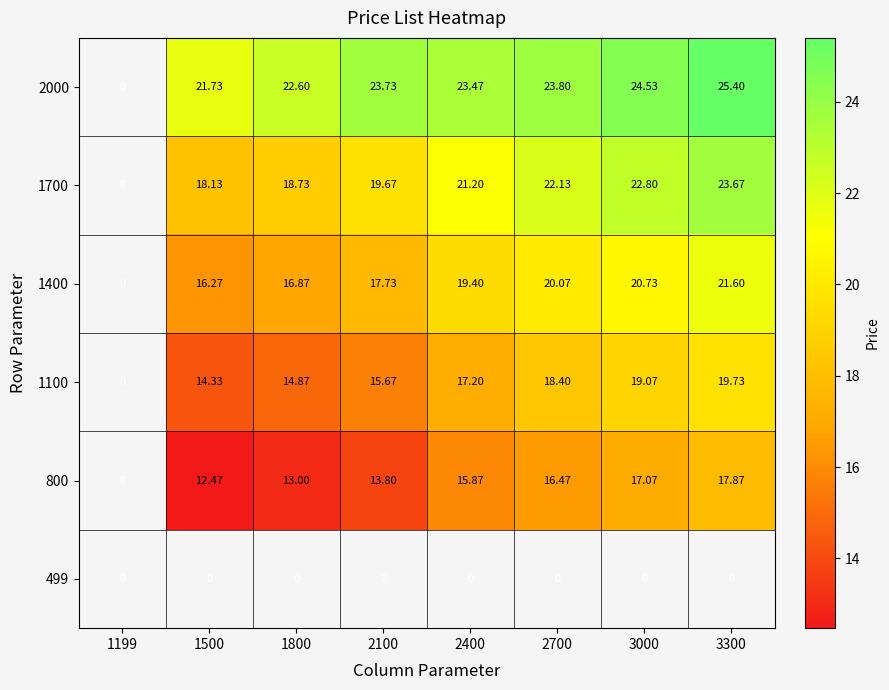

Is the value of 2000 at 1800 greater than the value of 1100 at 2100?

Yes